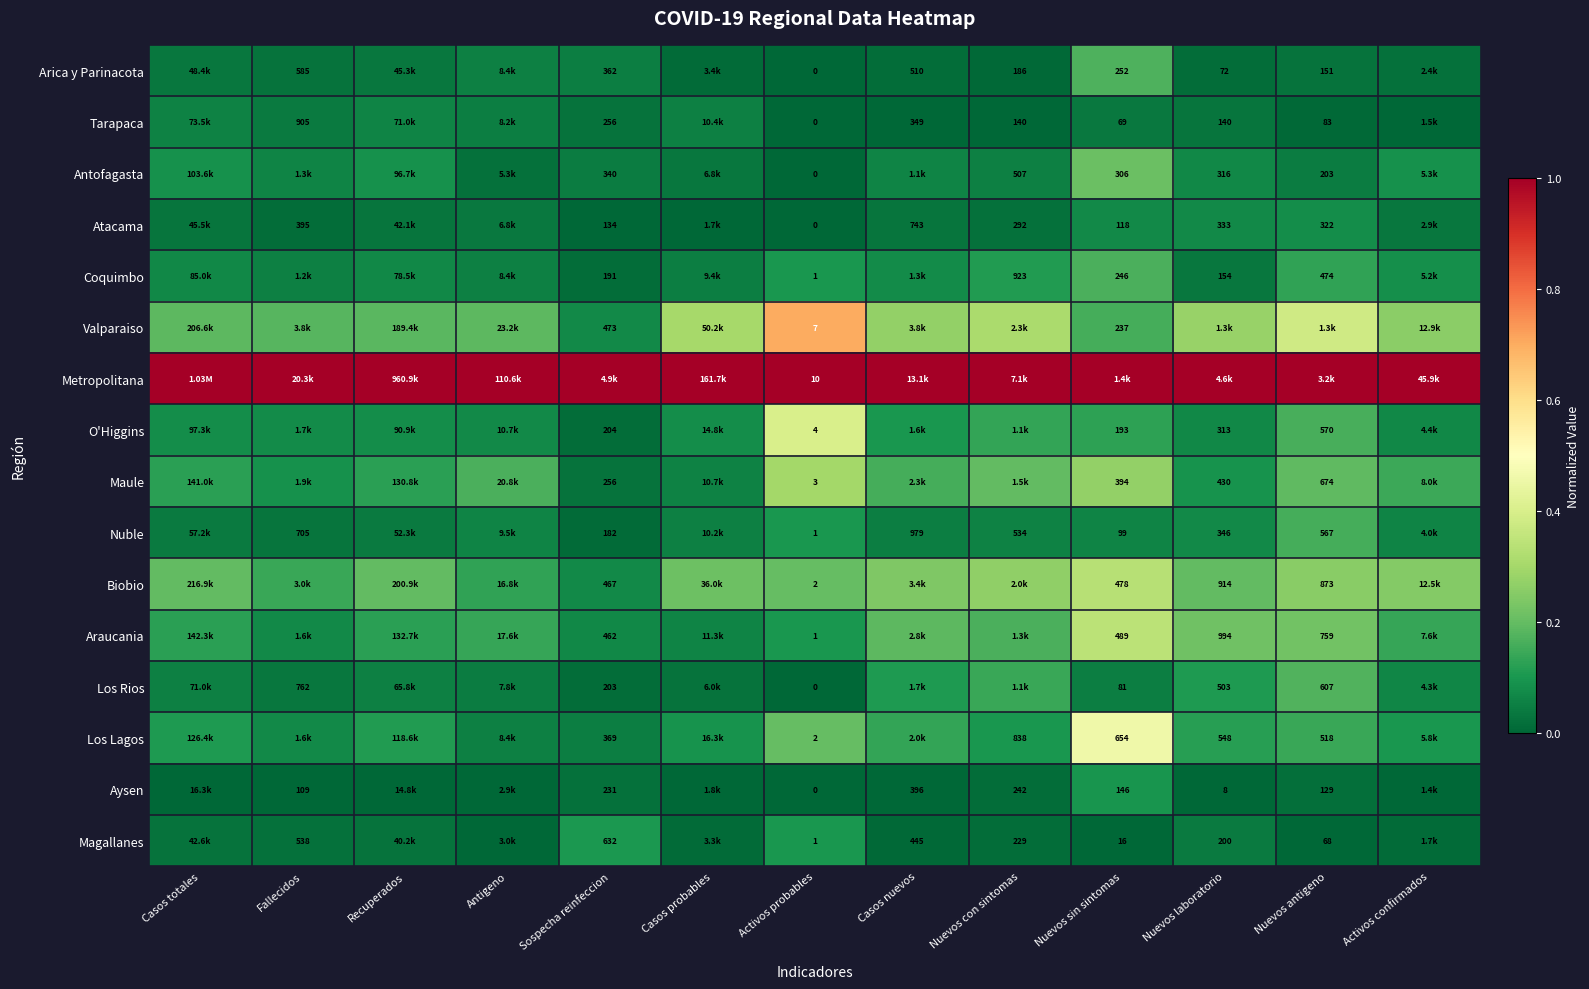

Is the value of Coquimbo at Nuevos con sintomas greater than the value of Arica y Parinacota at Activos probables?

Yes